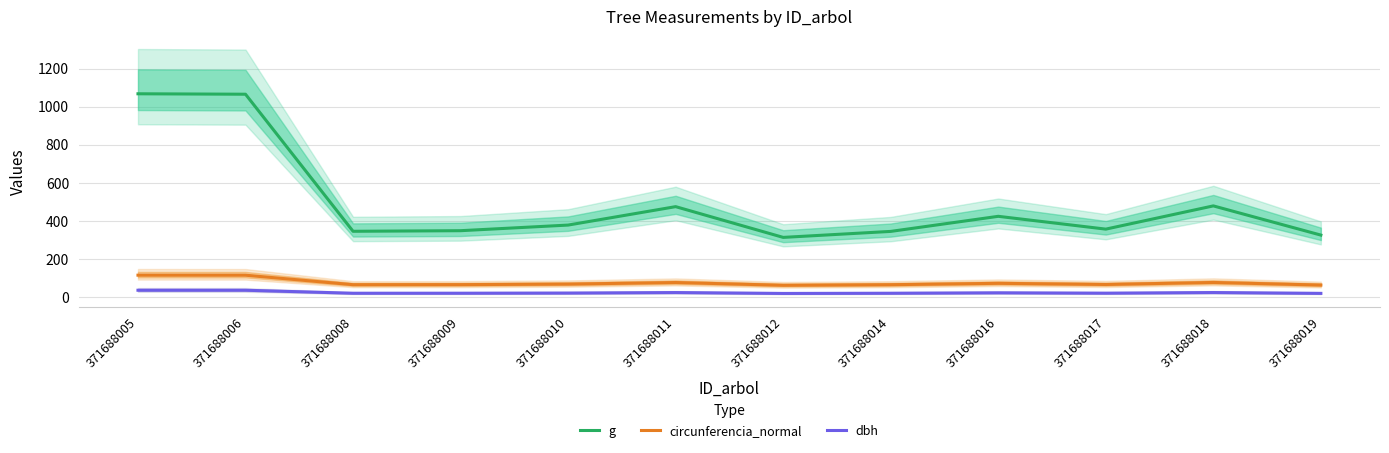

How many categories are shown in the chart?

12